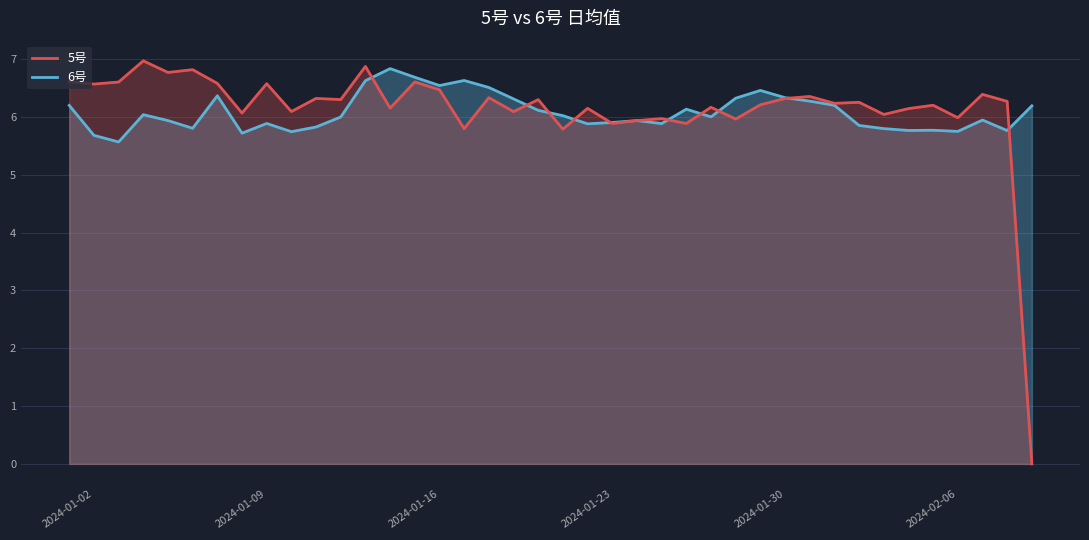

At how many categories does at least one series exceed 3?

40